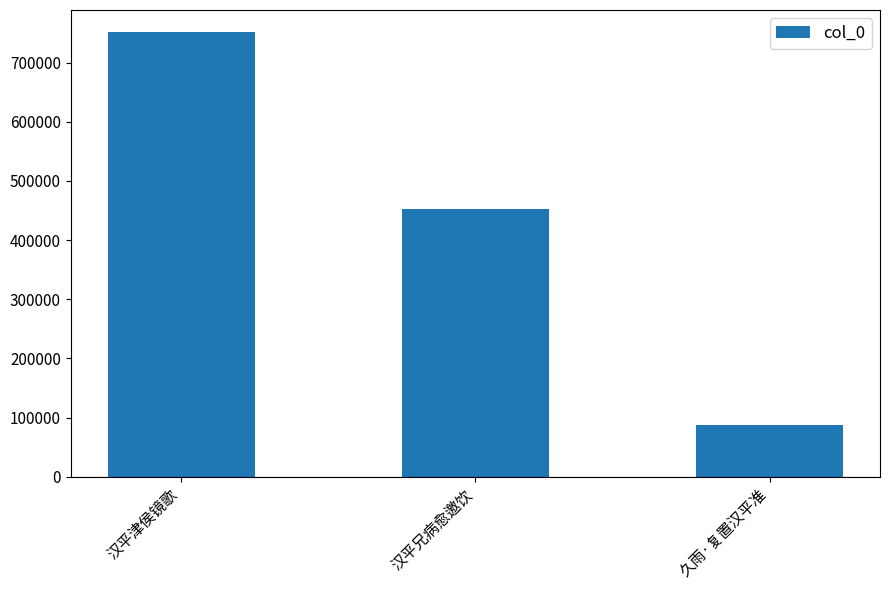

What is the maximum value shown in the chart?

751238